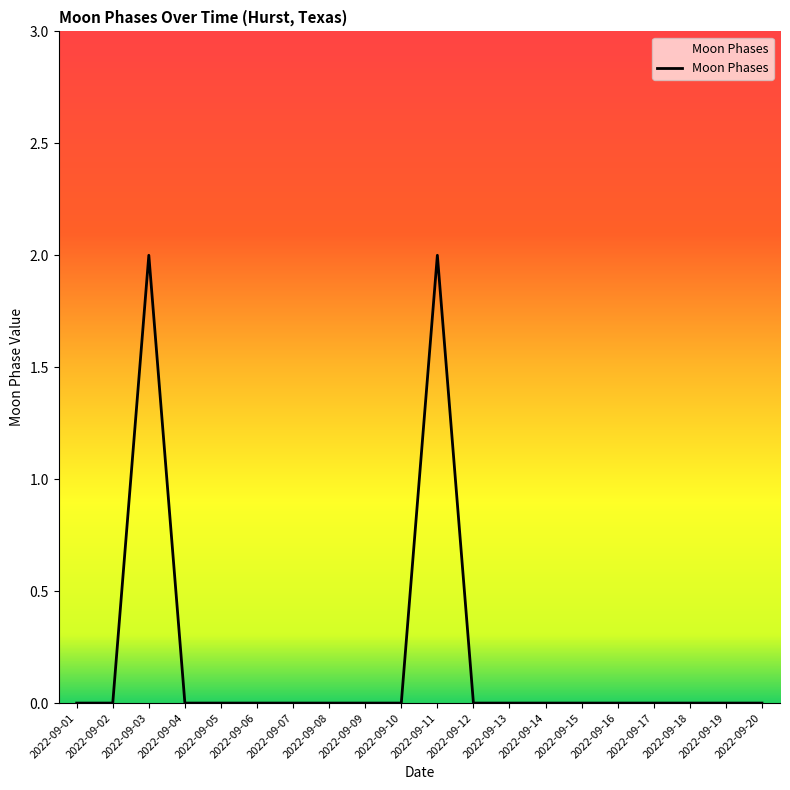

True or false: the data shows 1 at 2022-09-10.

False